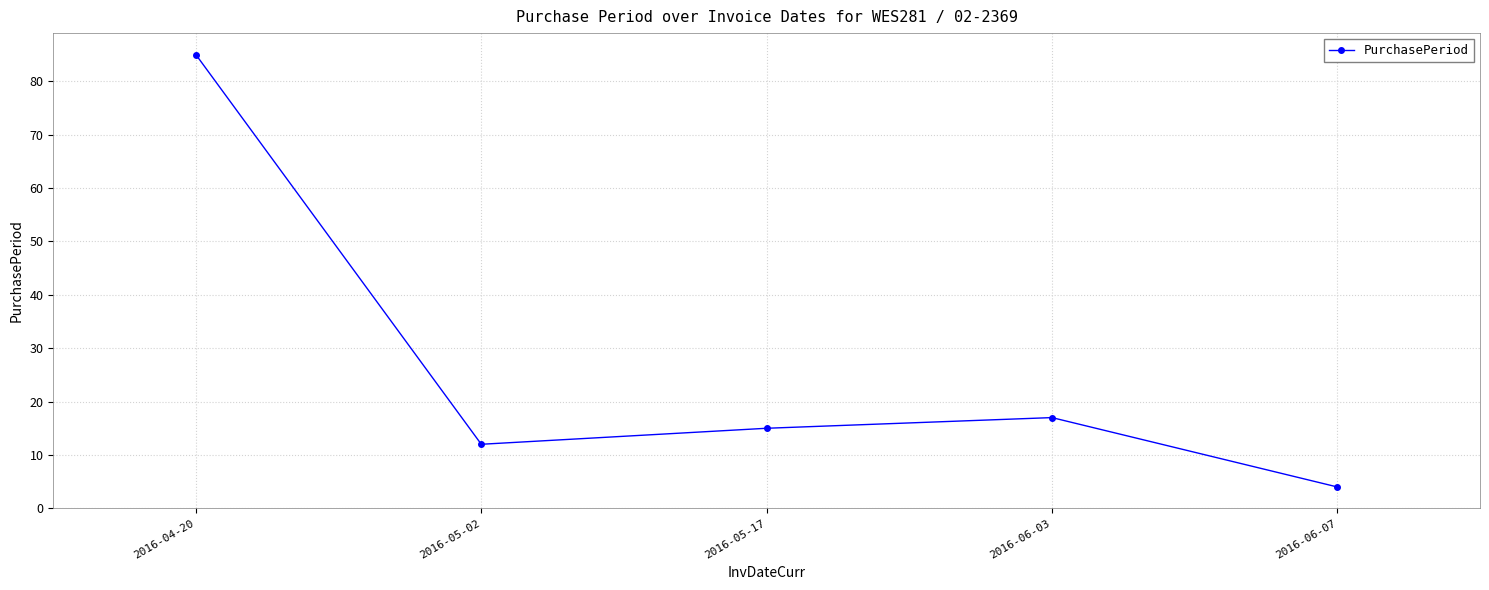

List the labels in order of value, largest first.

2016-04-20, 2016-06-03, 2016-05-17, 2016-05-02, 2016-06-07